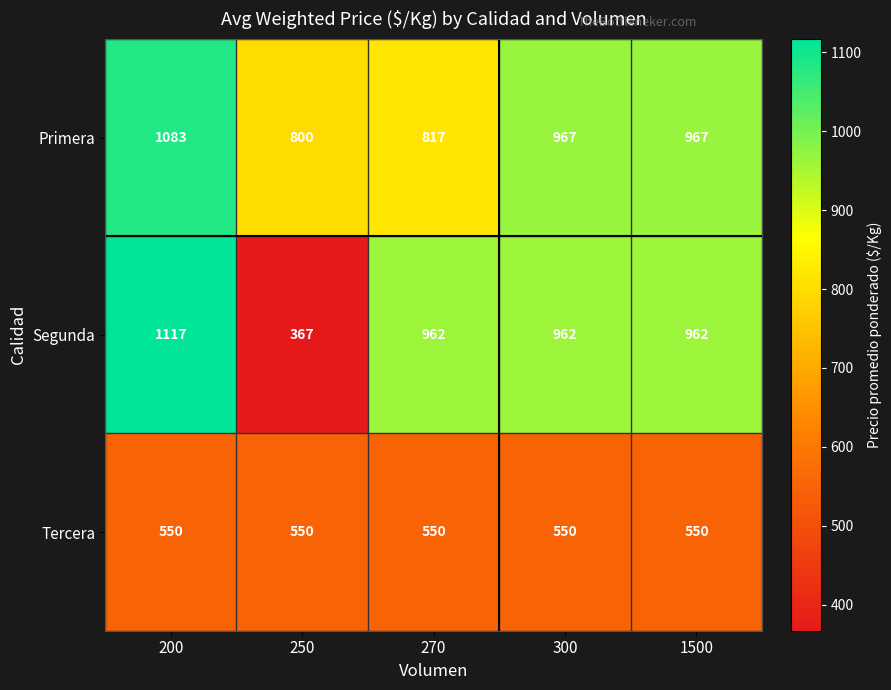

Rank the series by their maximum value, from highest to lowest.

Segunda, Primera, Tercera